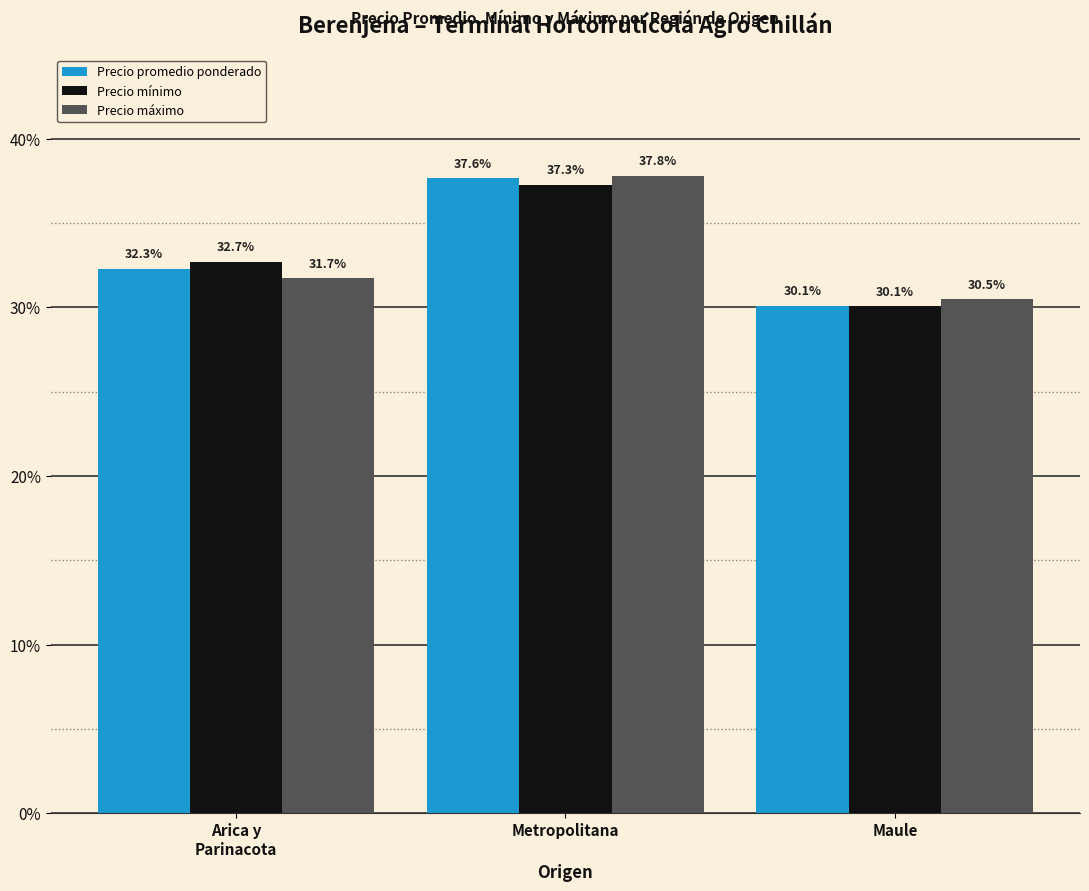

Reading right to left, list all the values displayed in this chart.

Precio promedio ponderado: 30.1	37.6	32.3
Precio mínimo: 30.1	37.3	32.7
Precio máximo: 30.5	37.8	31.7